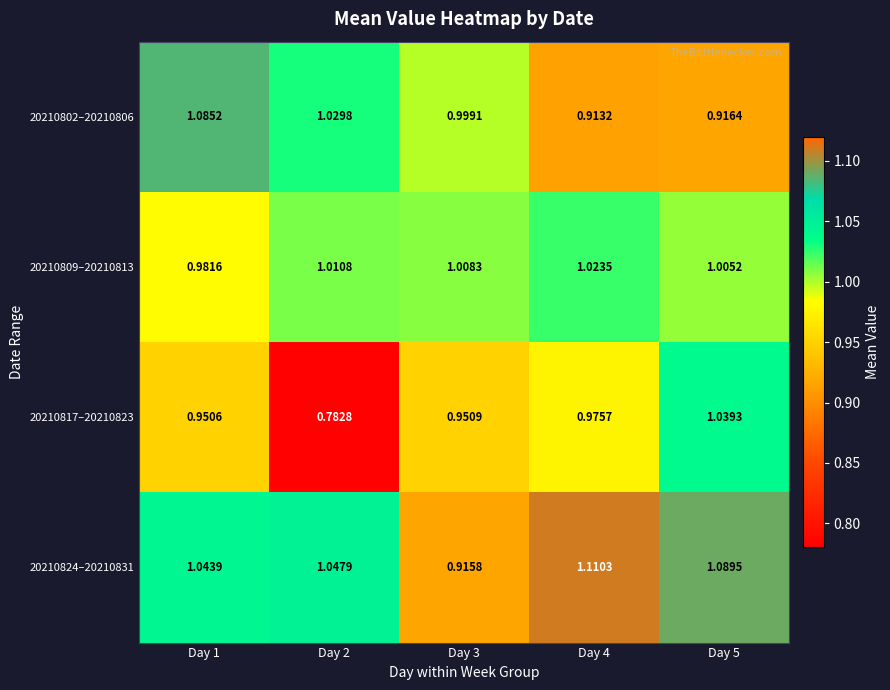

Is the value of 20210824–20210831 at Day 1 greater than the value of 20210802–20210806 at Day 5?

Yes